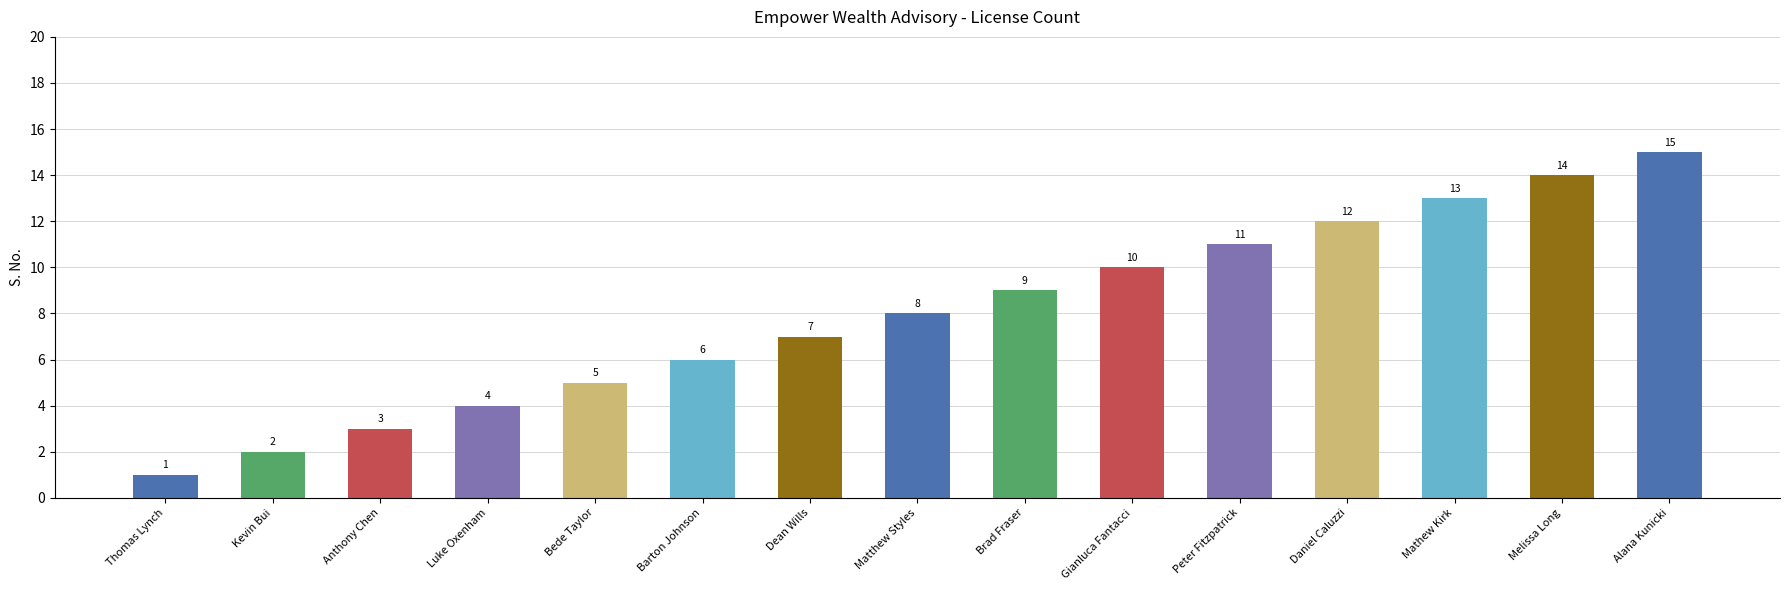

What is the maximum value shown in the chart?

15